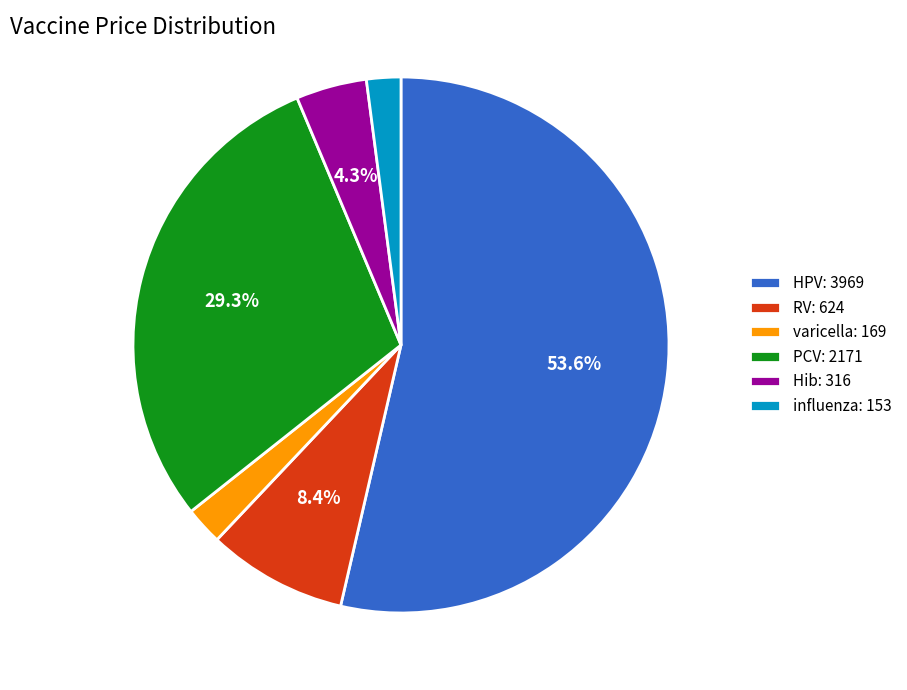

True or false: RV accounts for 8% of the total.

True